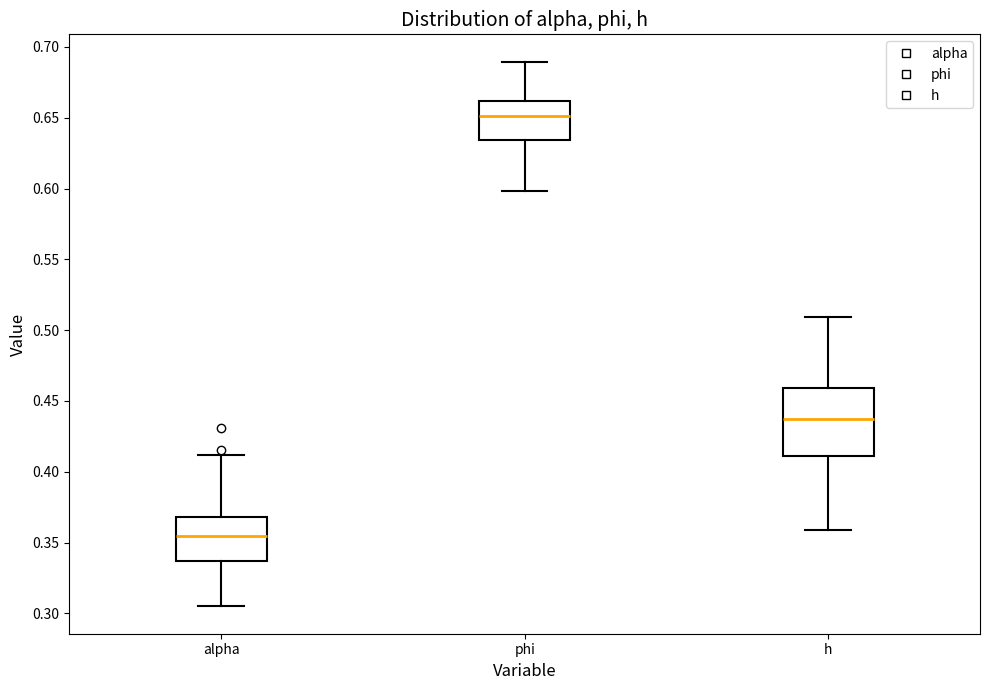

Reading left to right, read every box against the y-axis: the position of its median line, the range the box covers, and the ends of its whiskers. The values are not printed on the chart, so give them approximately, as read against the axis.

alpha: median 0.355, box 0.335 to 0.370, whiskers 0.305 to 0.410
phi: median 0.650, box 0.635 to 0.660, whiskers 0.600 to 0.690
h: median 0.435, box 0.410 to 0.460, whiskers 0.360 to 0.510